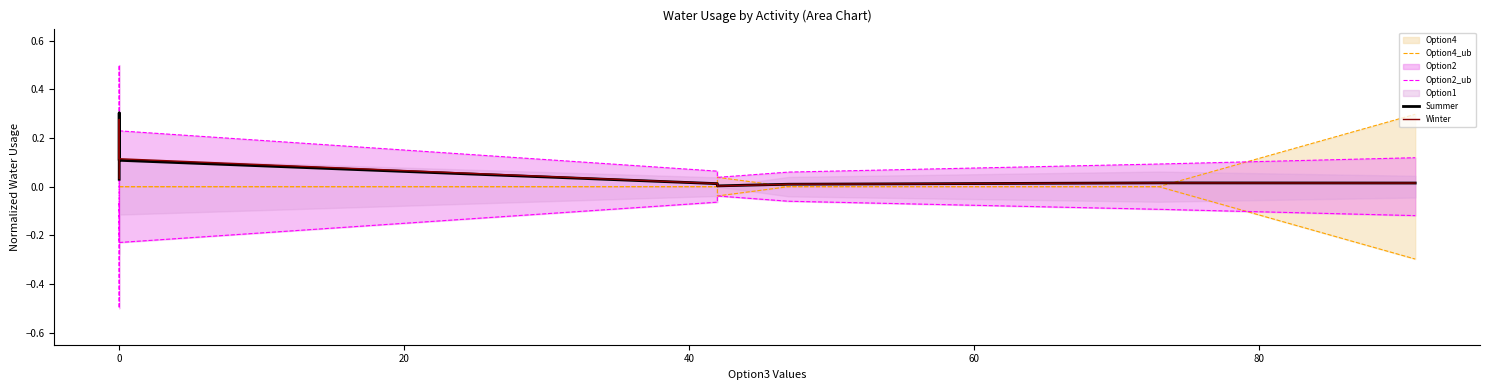

What is the label of the 4th point from the right?

80